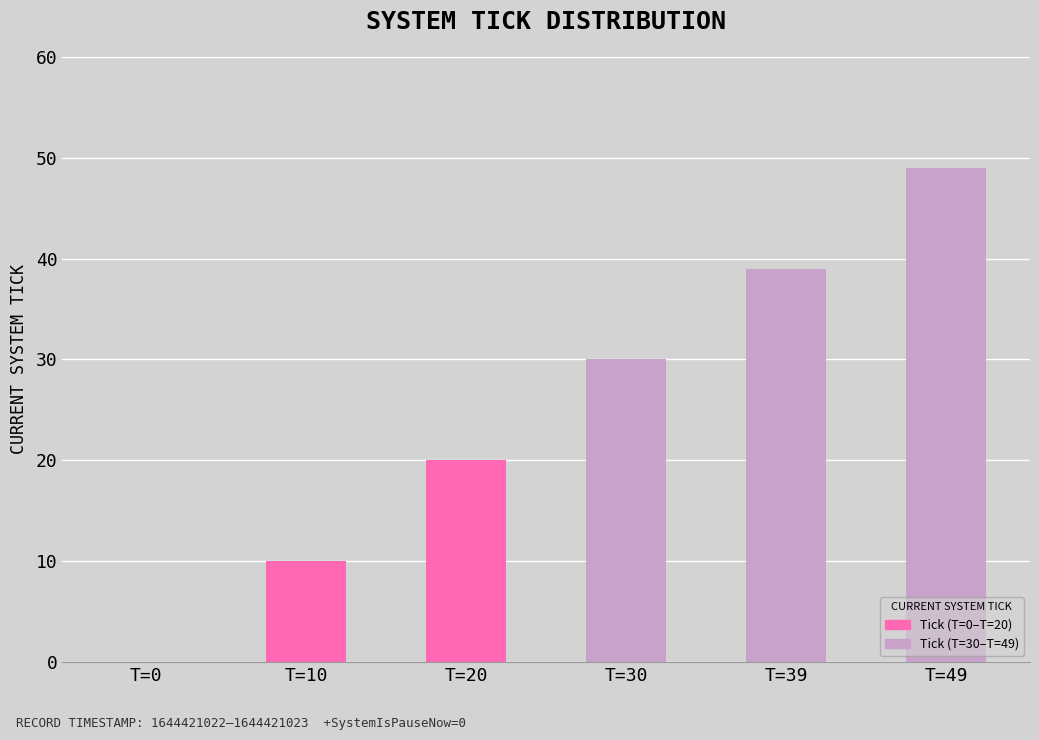

The value at T=20 is 13. True or false?

False